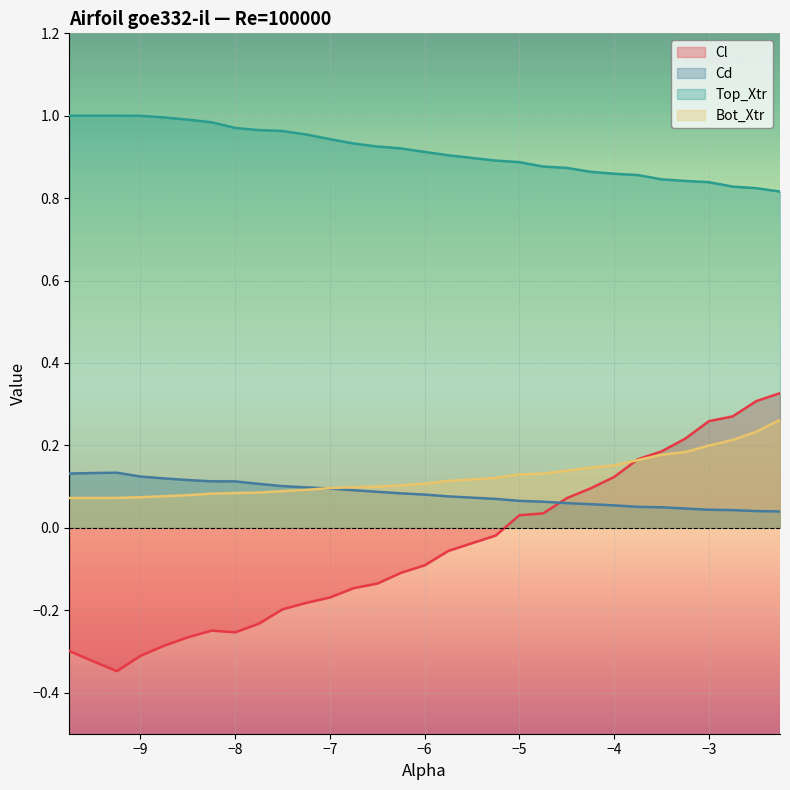

What position from the right is -6.25?

16